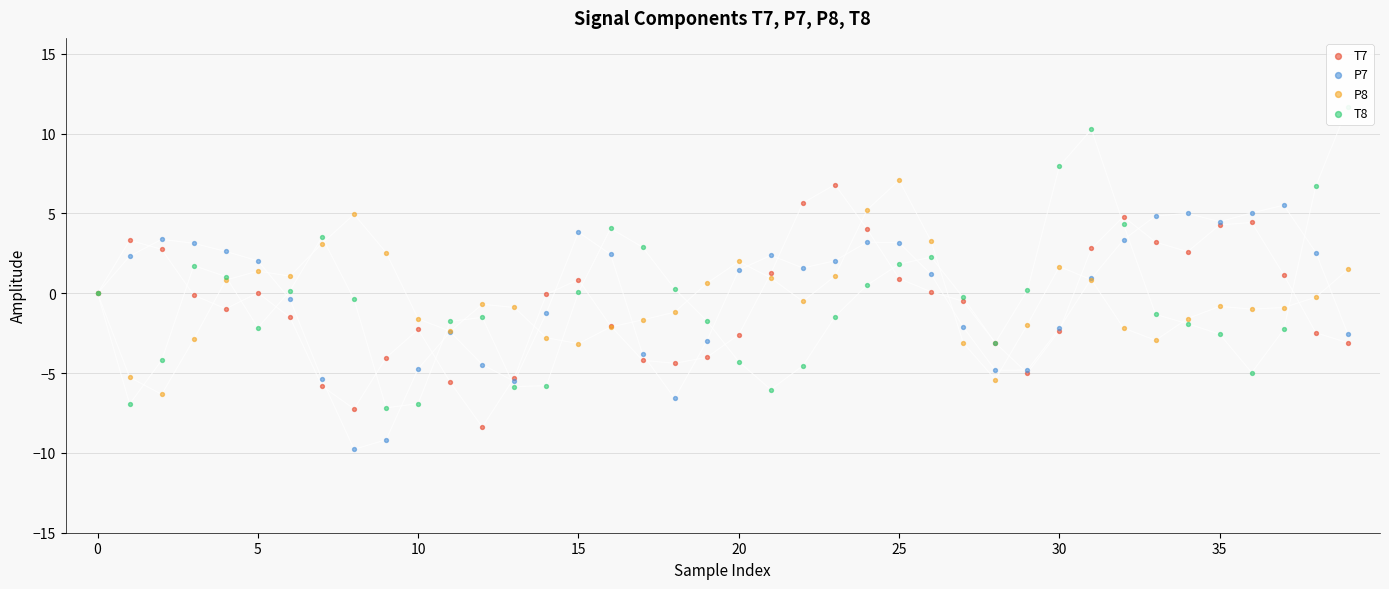

At how many categories does at least one series exceed 2?

27